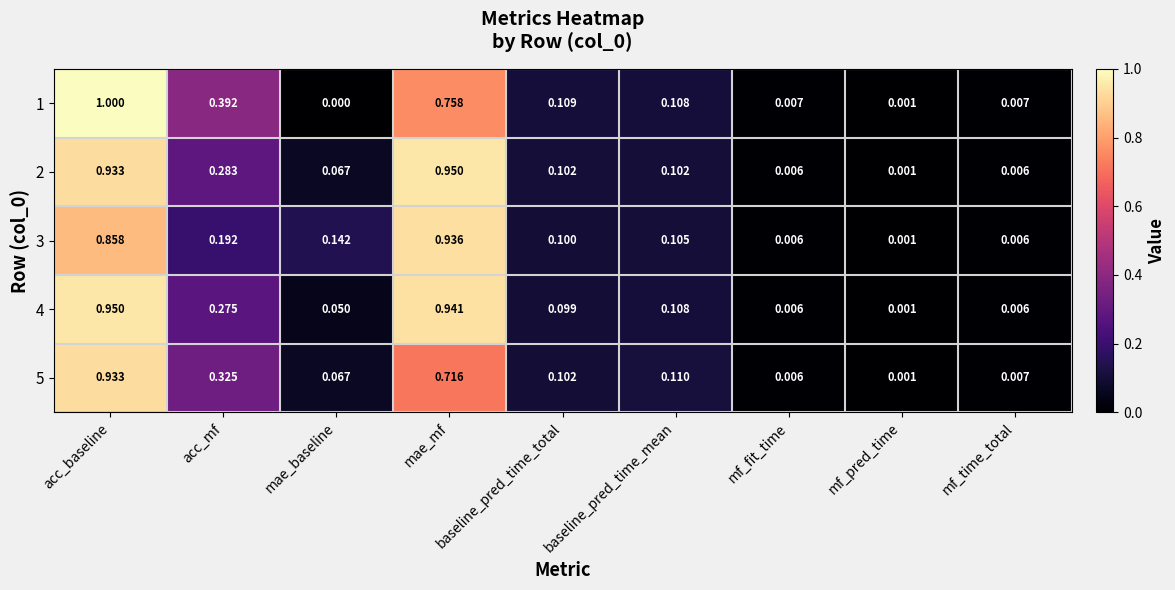

Where is 3 nearest to the value 0?

mf_pred_time